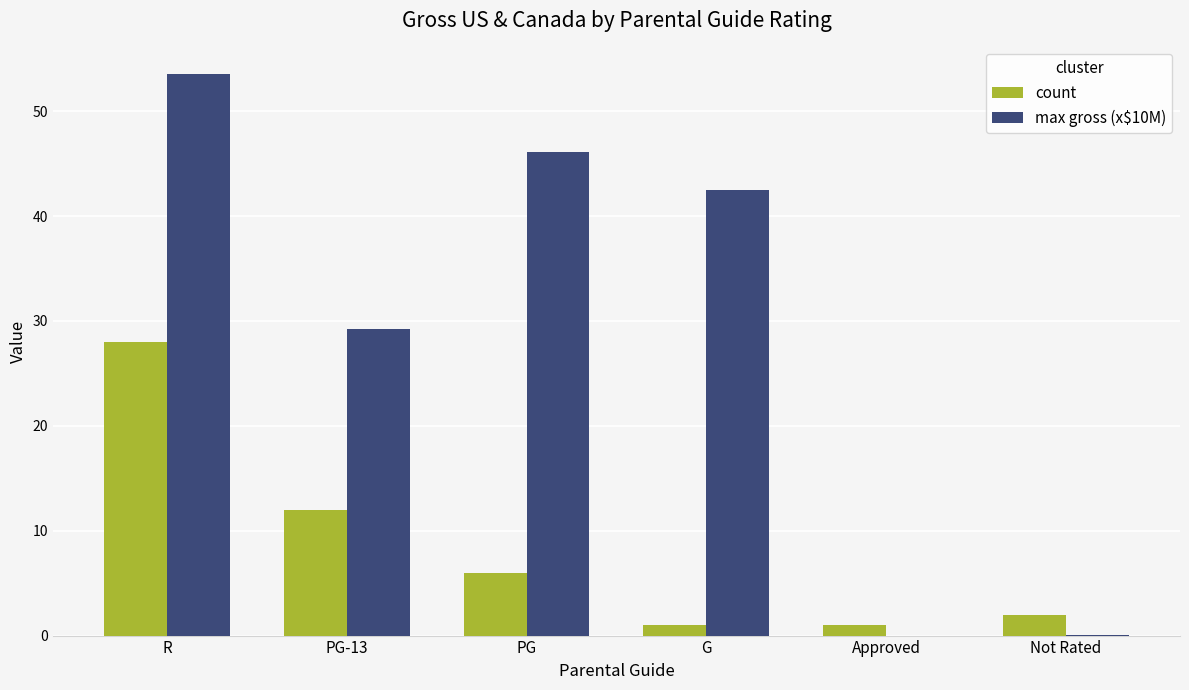

At which category is the sum across all series the highest?

R